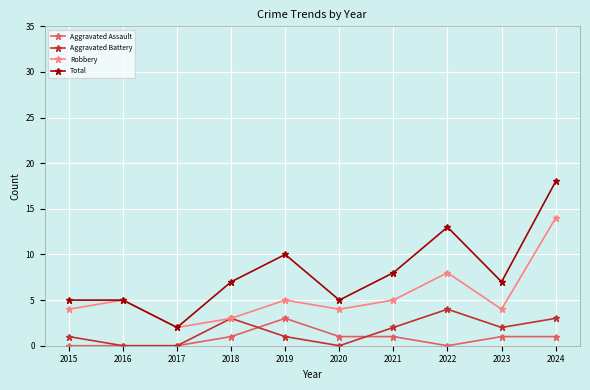

What is the difference between the second highest and minimum values in the Total series?

11